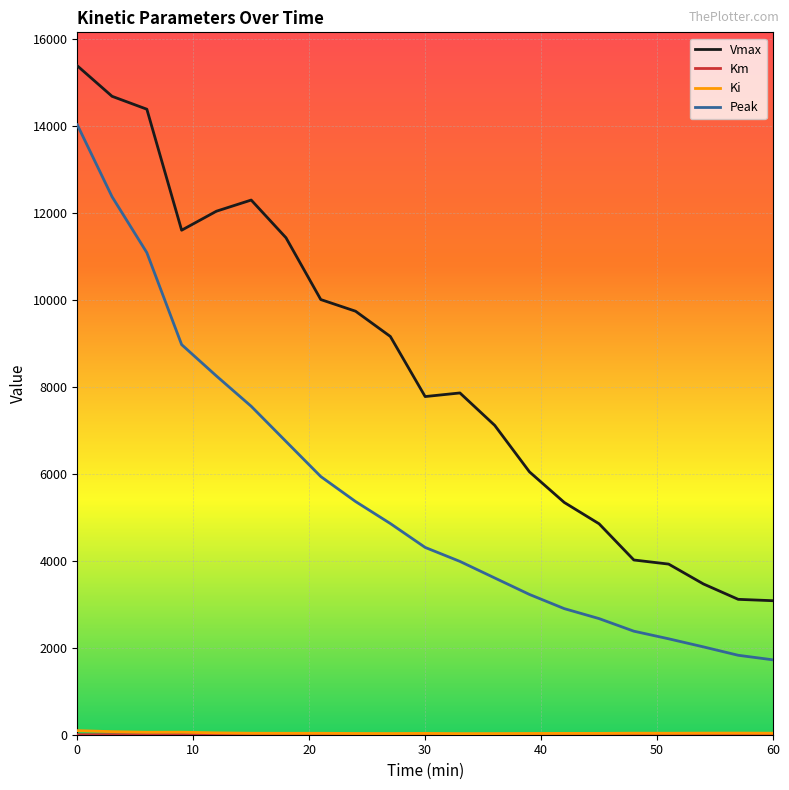

True or false: Vmax and Peak intersect in this chart.

False